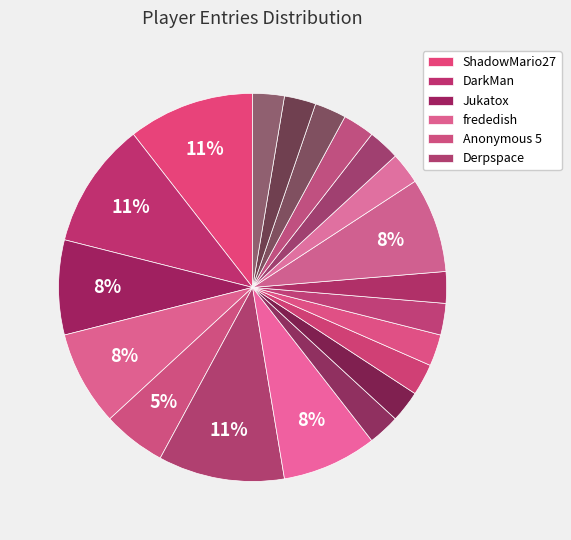

Rank the categories by value from highest to lowest.

ShadowMario27, DarkMan, Derpspace, Jukatox, frededish, Pogonateur, Pixel626, Anonymous 5, Fech, Anonymous 4, Zelpiku, AverageTrey, Anonymous 6, lumardy, FoundYourGun, Larvitar, Despin, Noki Doki, WildGeffe64, Orange